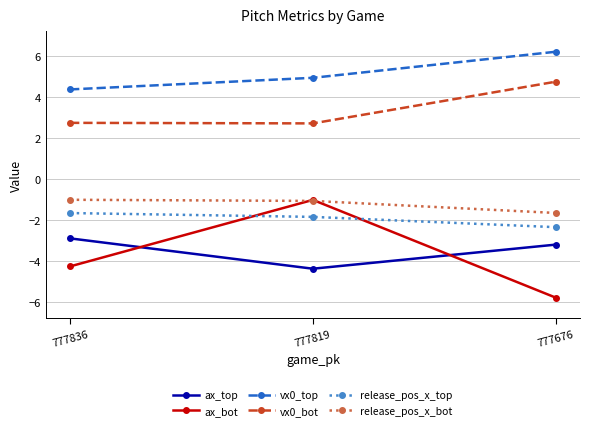

How many distinct data groups are displayed?

6